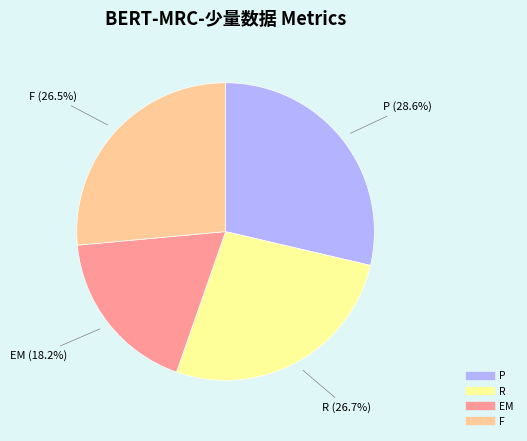

Combined, do P and F account for over 50%?

Yes